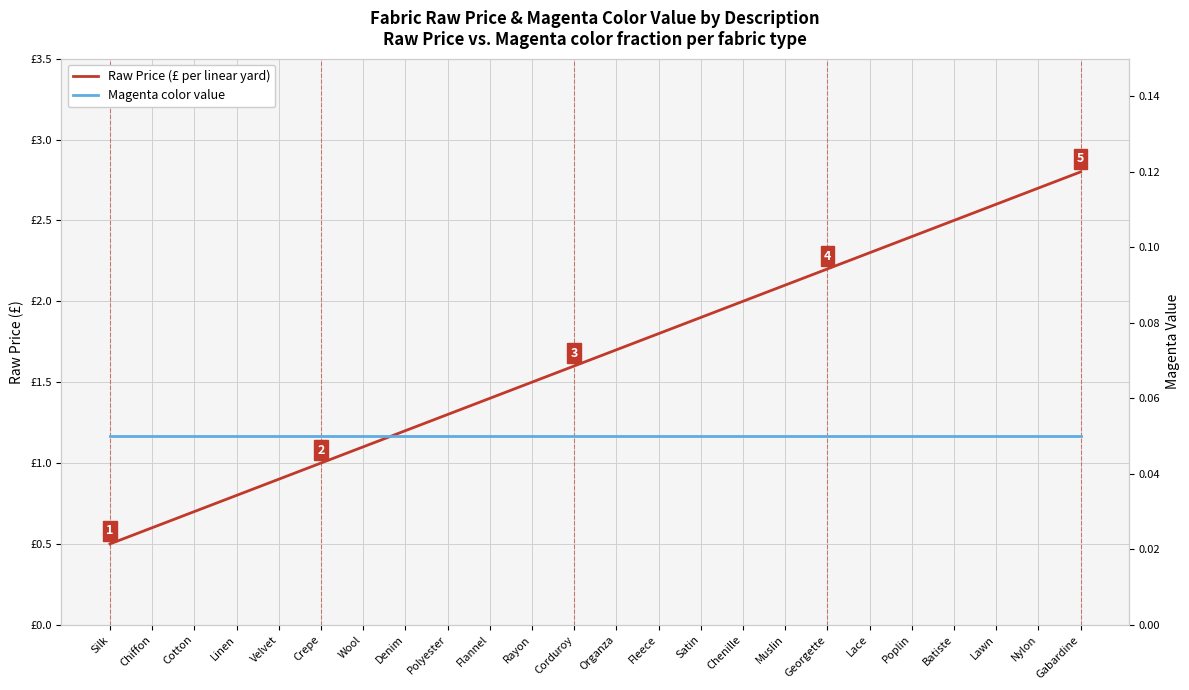

True or false: Magenta color value has more than 2 points higher than both neighbors.

False